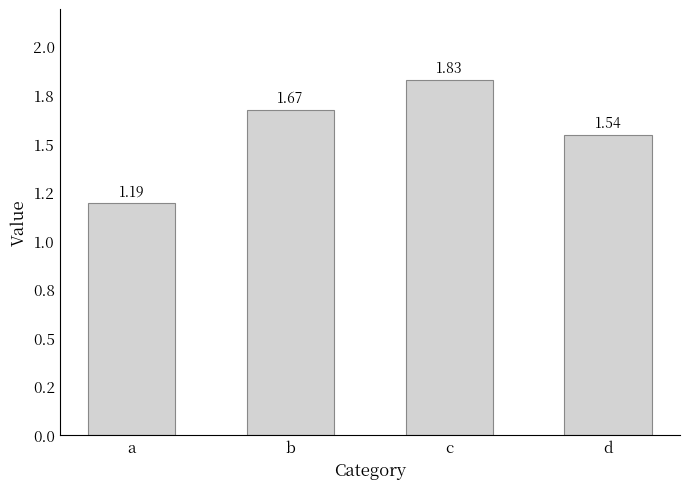

At which category does the chart reach its peak across all series?

c